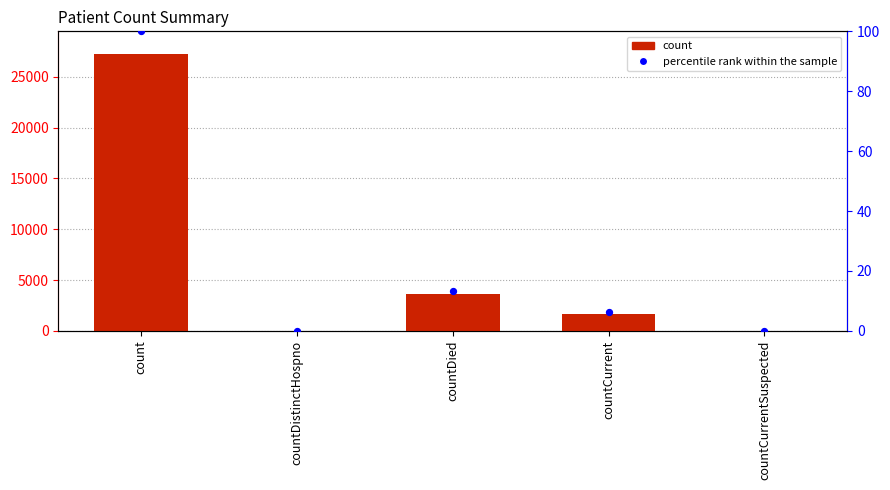

Which series has the largest total across all categories?

count